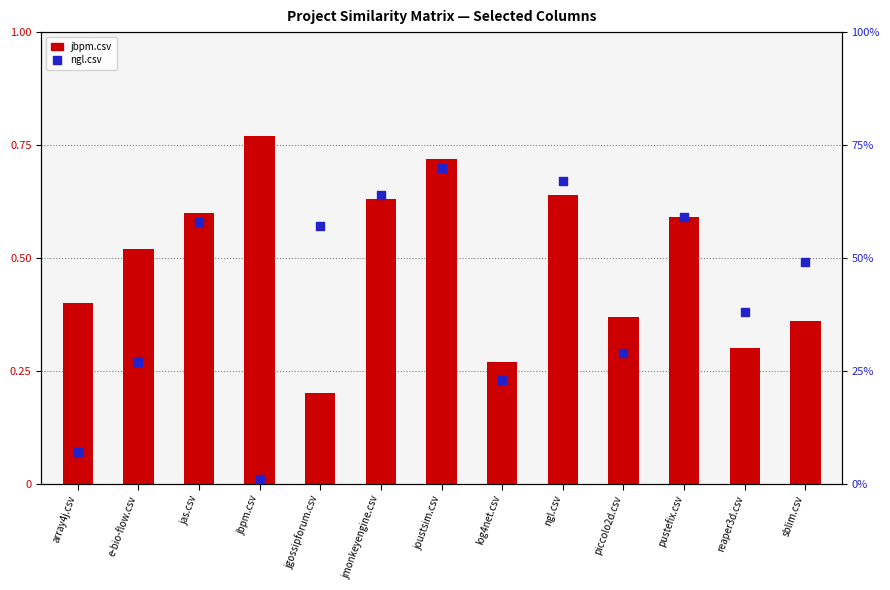

Is the value of ngl.csv at reaper3d.csv greater than the value of jbpm.csv at e-bio-flow.csv?

No